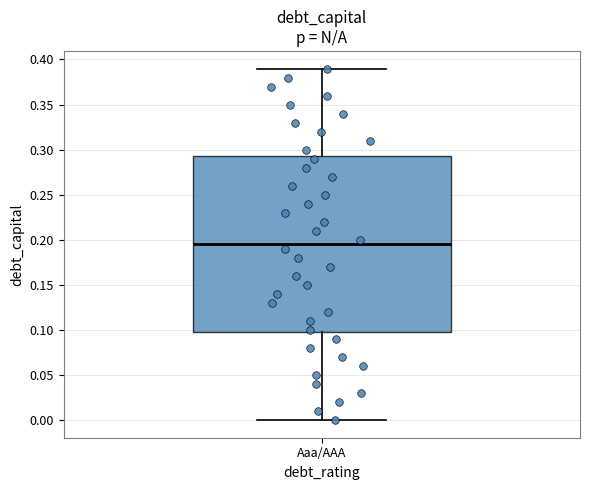

Transcribe this box plot: give where the median line is, the range the box spans, and where the two whiskers end, as read against the y-axis. The values are not printed on the chart, so give them approximately, as read against the axis.

median 0.195, box 0.100 to 0.295, whiskers 0.000 to 0.390